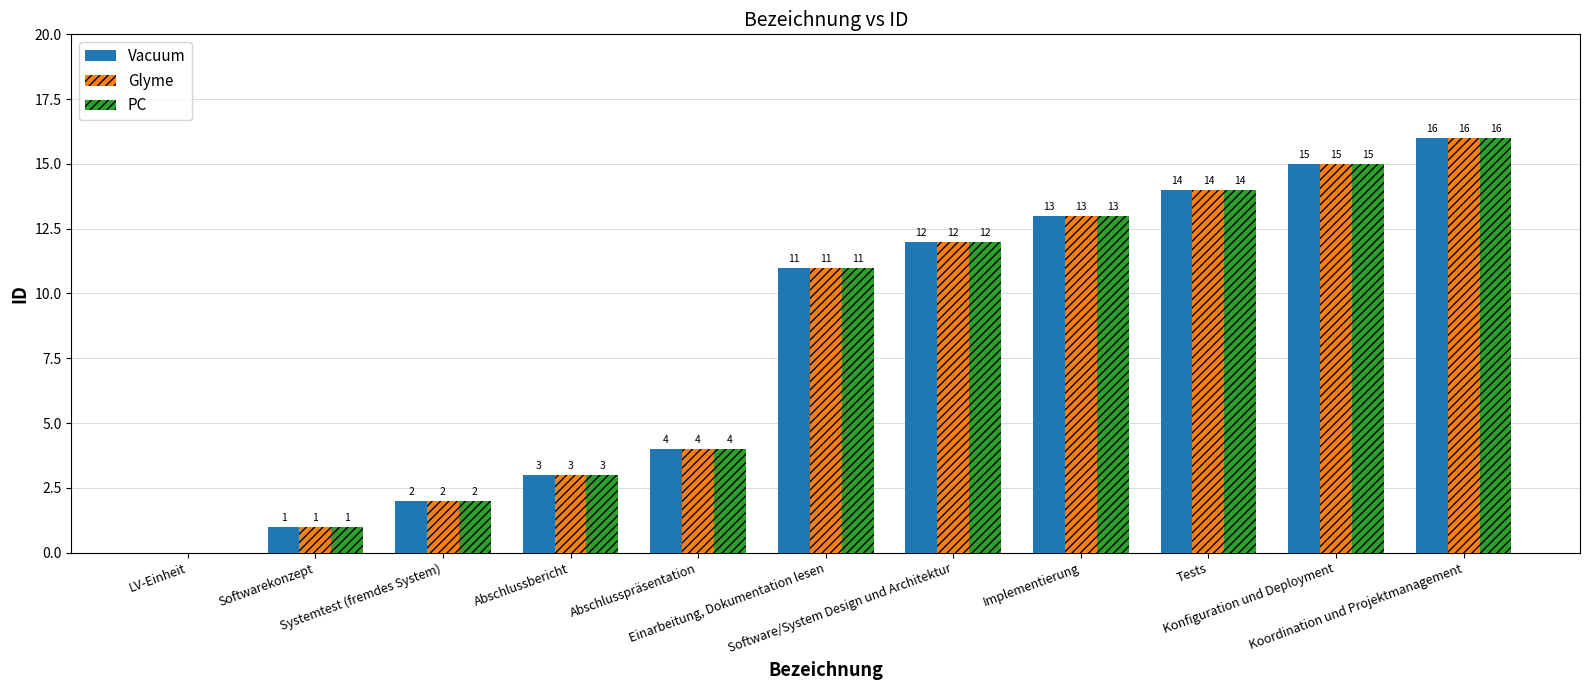

What is the highest value of the Vacuum series?

16